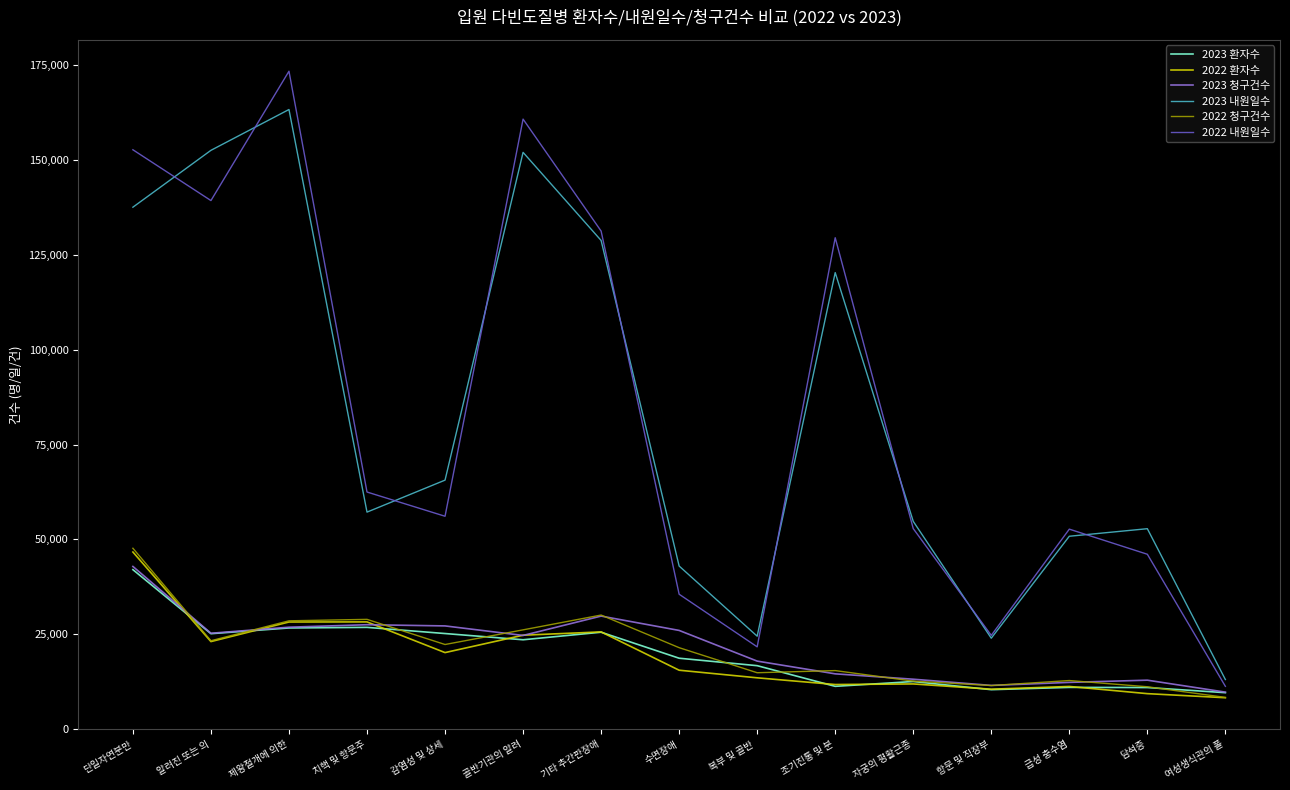

What is the minimum value for 2023 환자수?

9565